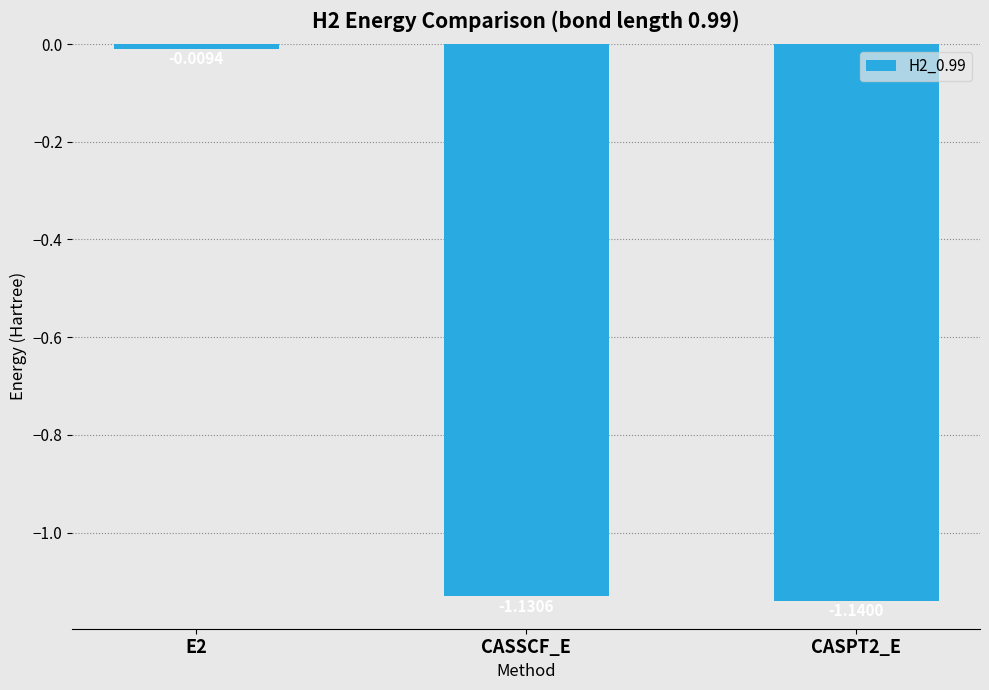

What is the label of the 2nd bar from the right?

CASSCF_E